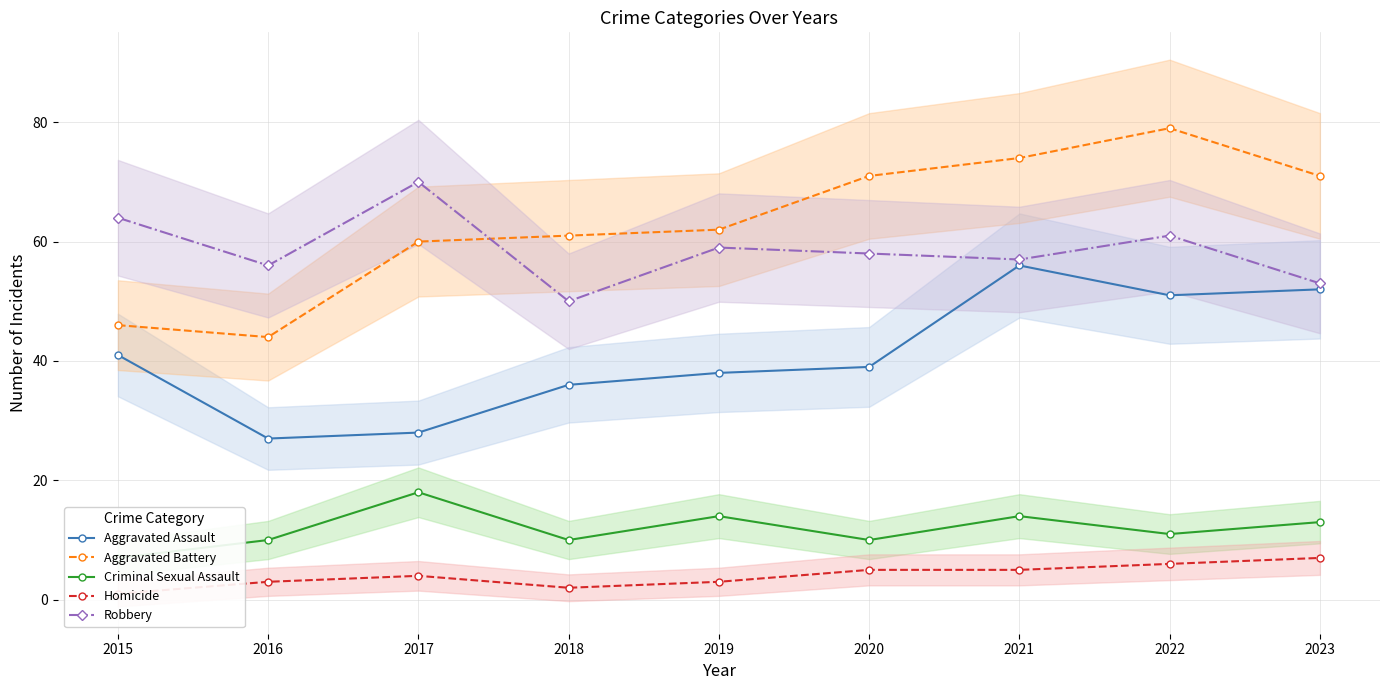

How many series are shown in this chart?

5